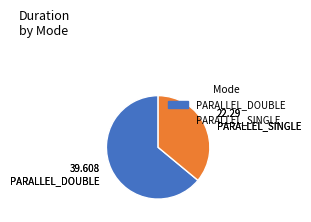

Is there any slice that represents more than half of the pie?

Yes